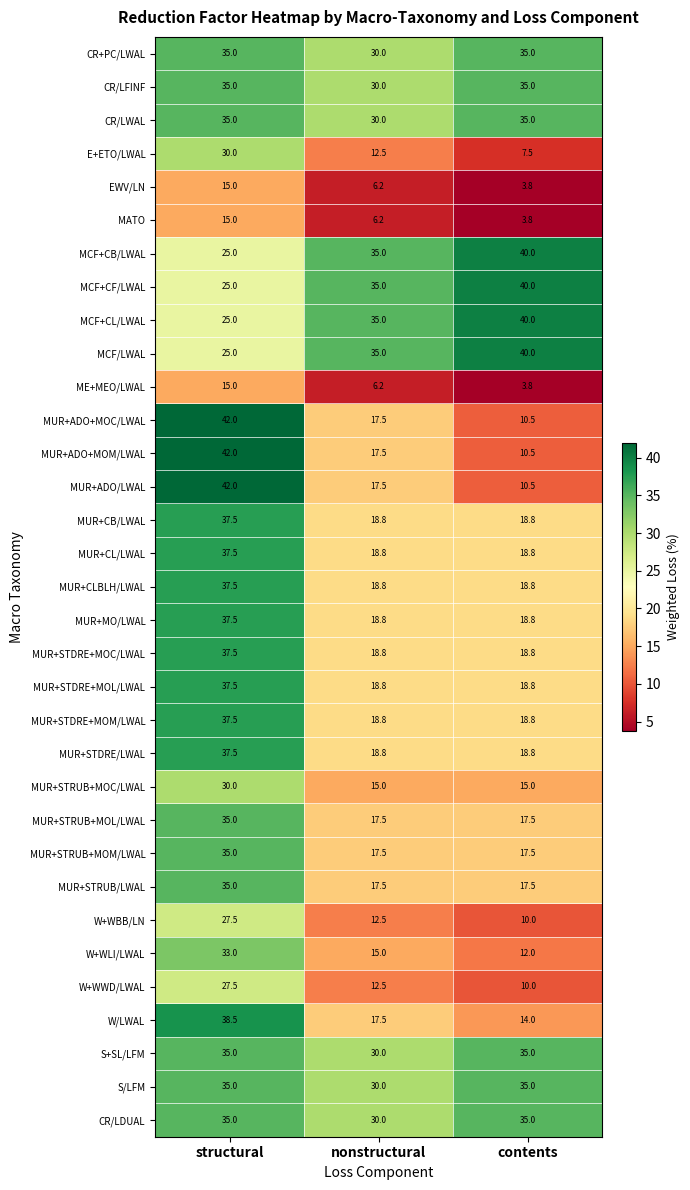

Count the number of data series in this chart.

33